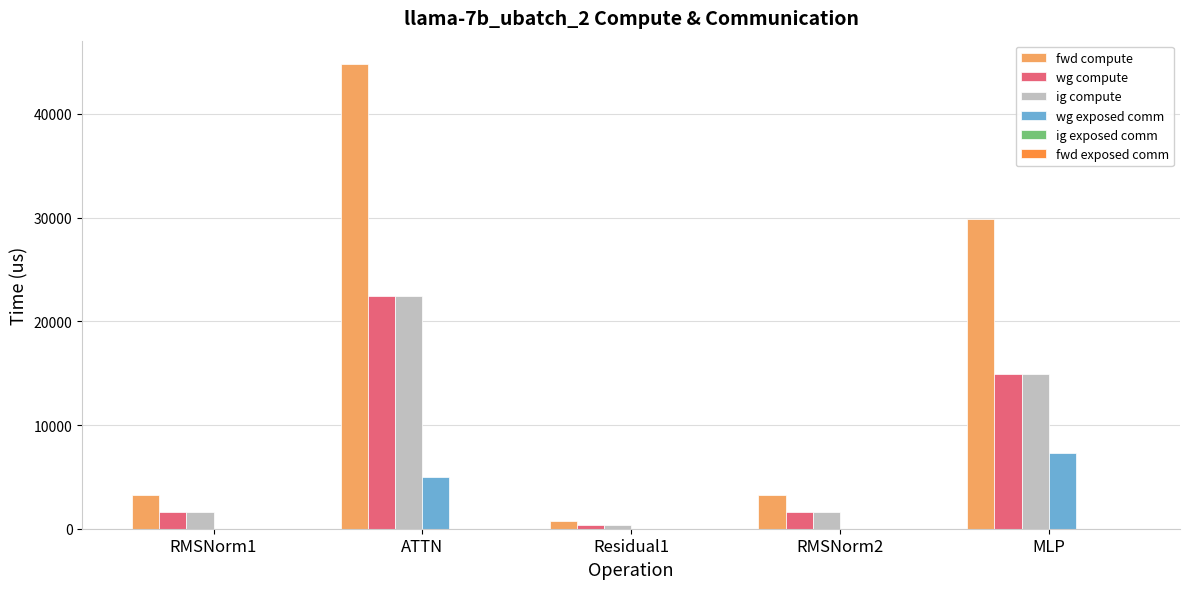

What is the sum of the wg compute values at RMSNorm1 and RMSNorm2?

3205.2